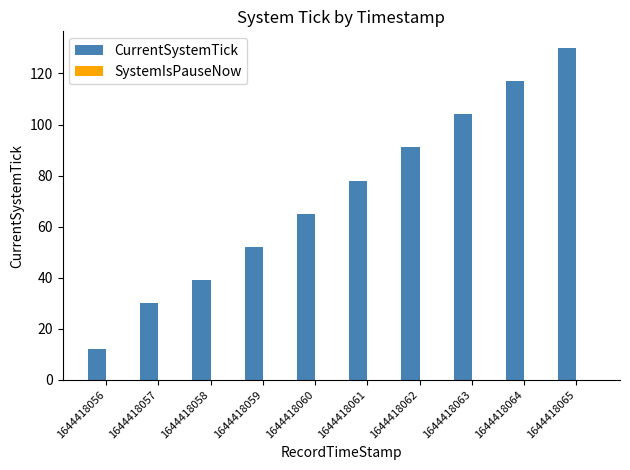

Reading left to right, extract all data points from this chart.

12	30	39	52	65	78	91	104	117	130